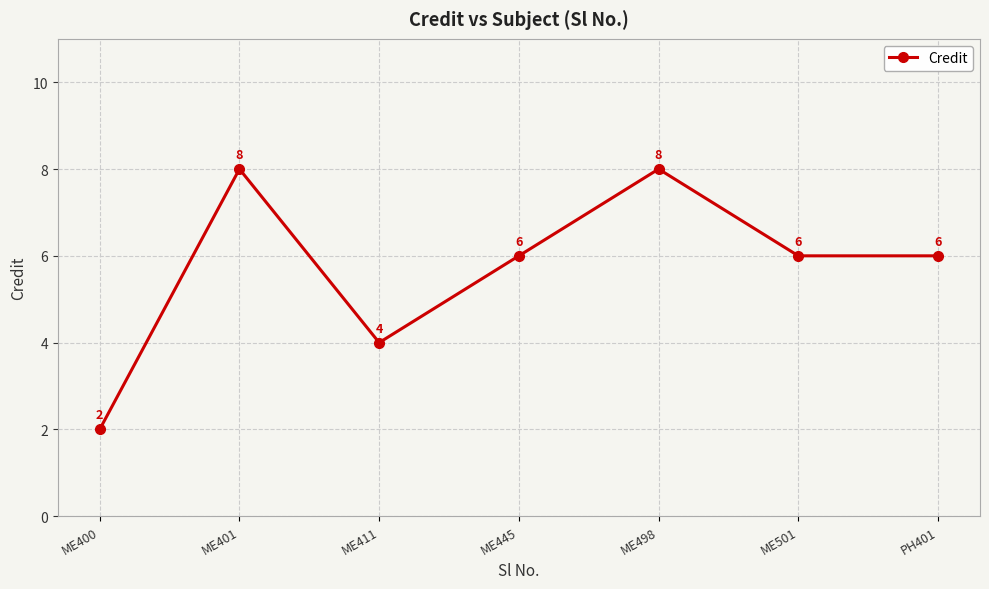

What is the value of the 5th point from the left?

8